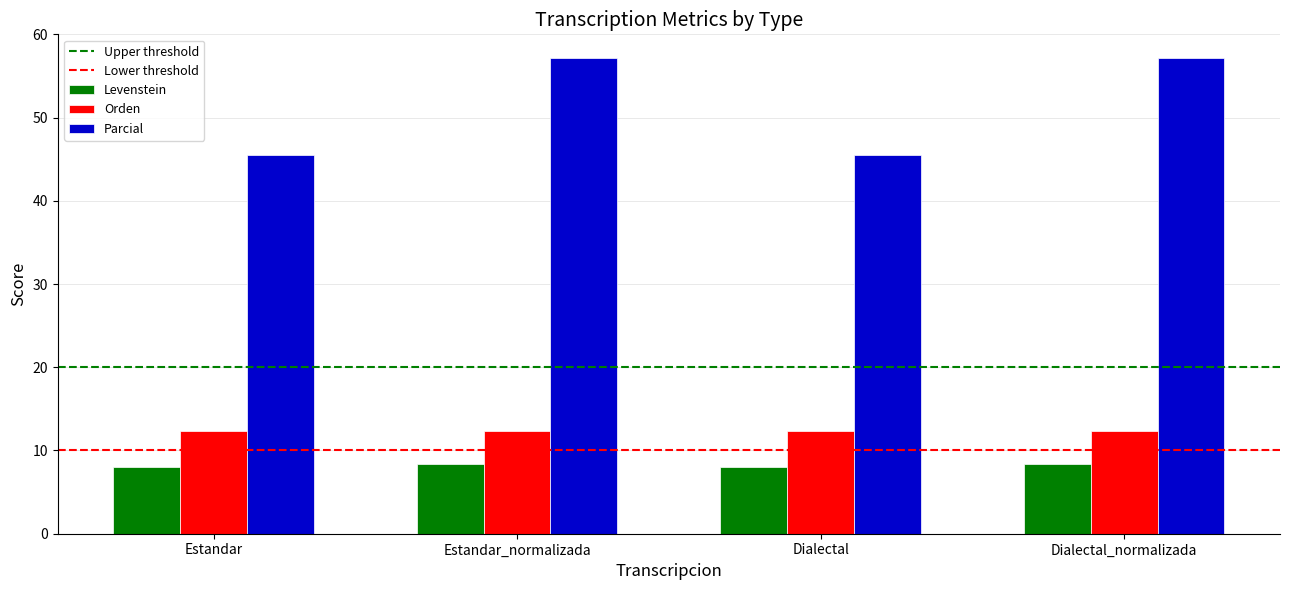

What is the label of the 1st bar from the left?

Estandar